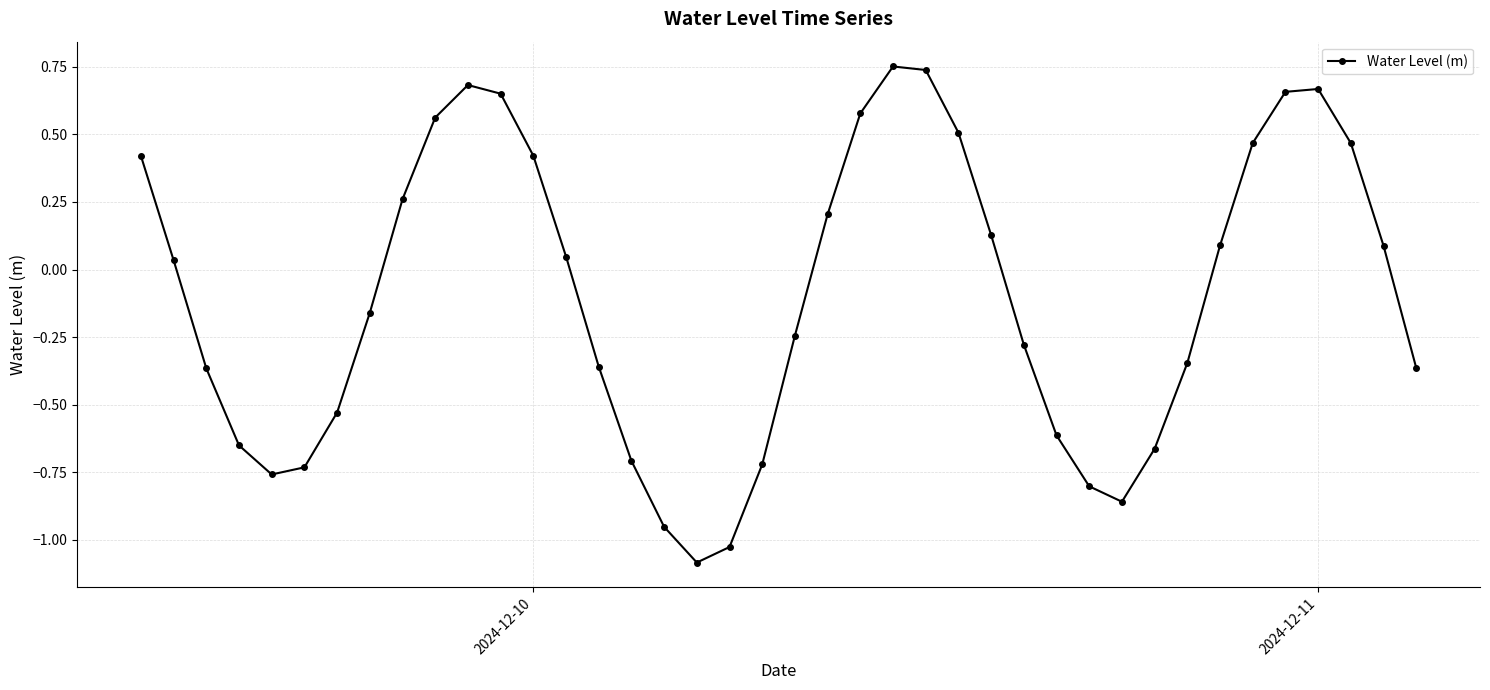

What is the minimum value shown in the chart?

-1.1